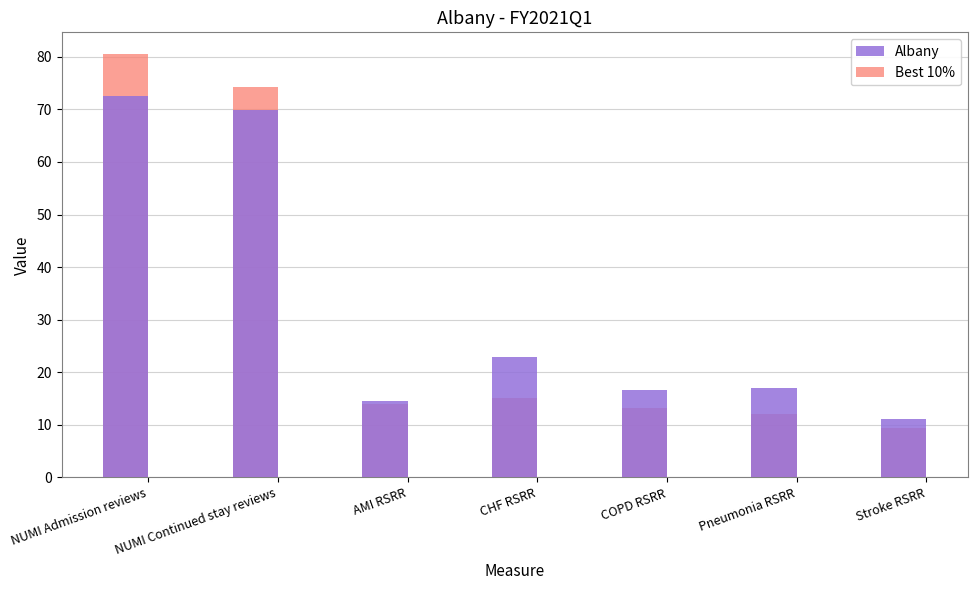

Where does the Best 10% series first go above 13?

NUMI Admission reviews